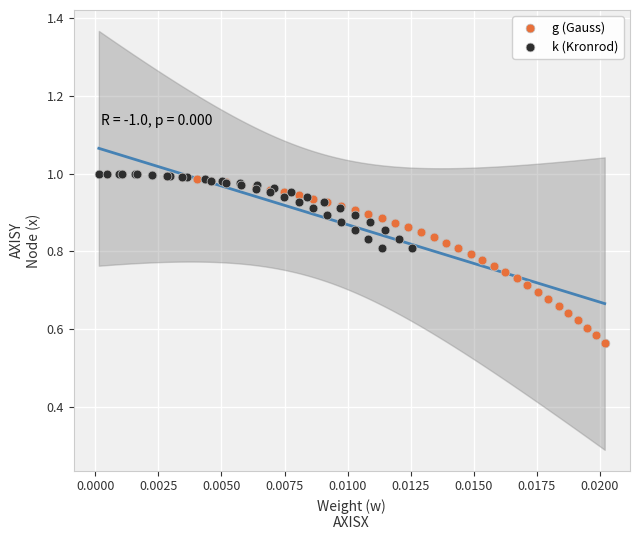

Which series contains the lowest Y value?

g (Gauss)